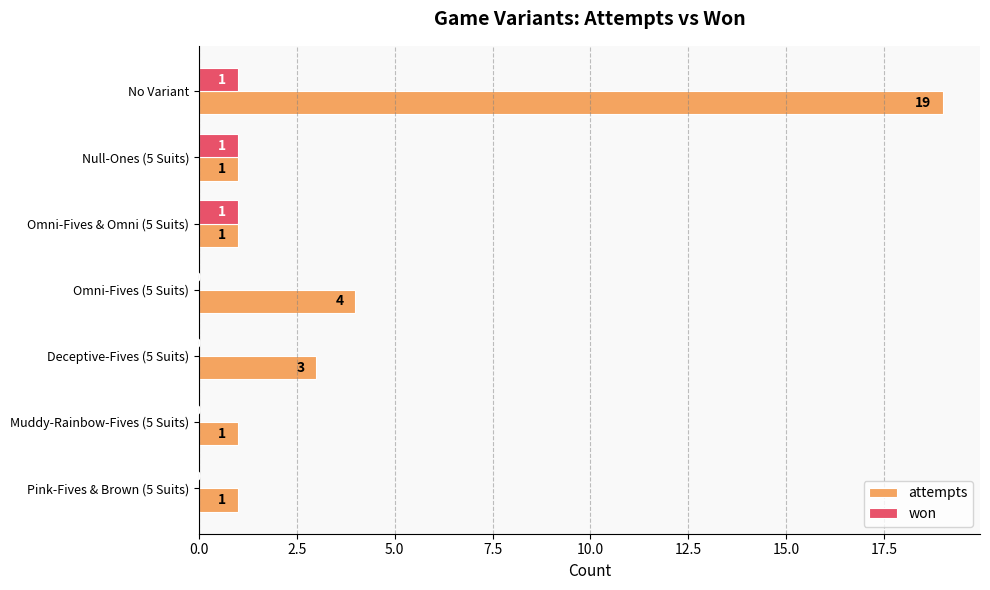

What is the sum of all won values?

3